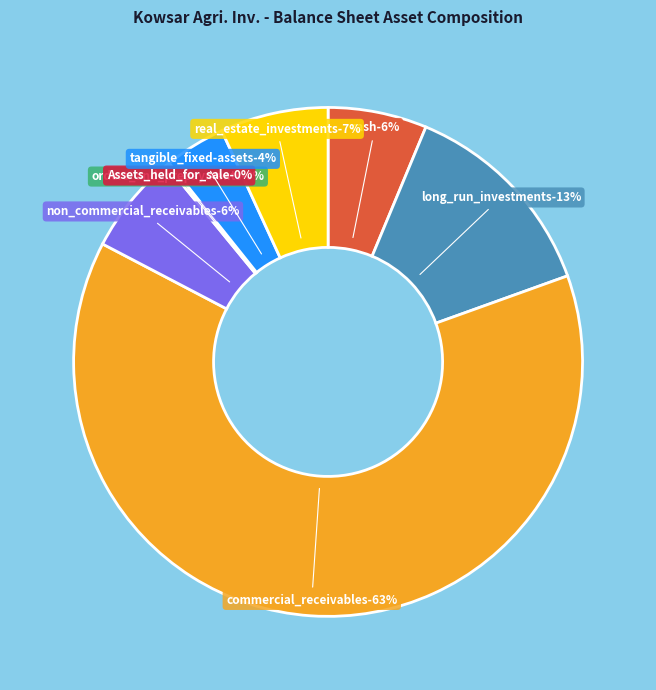

Is the sum of long_run_investments and real_estate_investments greater than half?

No